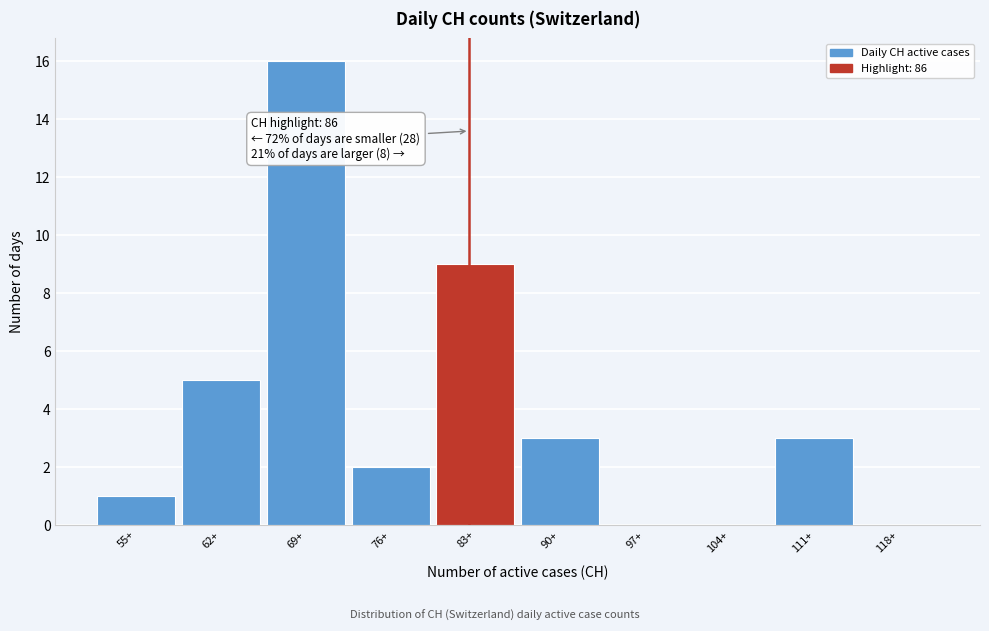

Reading left to right, what are all the values shown in this chart?

55+=1	62+=5	69+=16	76+=2	83+=9	90+=3	97+=0	104+=0	111+=3	118+=0